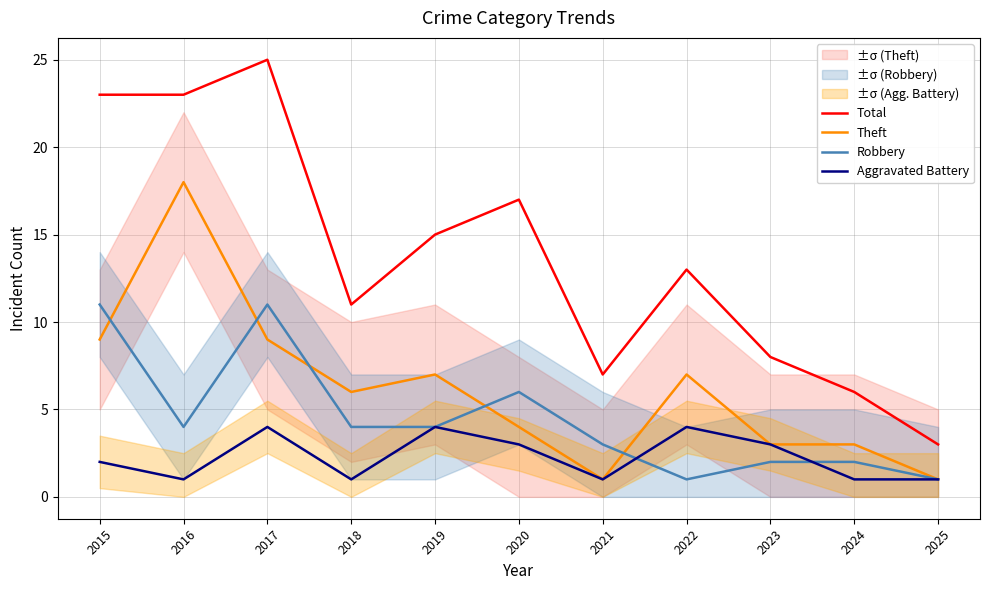

Between 2016 and 2020, which is larger?

2016